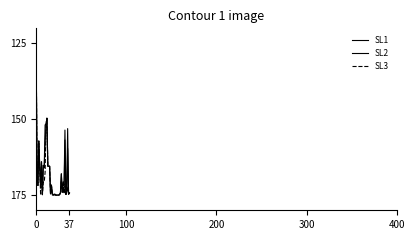

Is this an area chart (filled region under the line)?

No